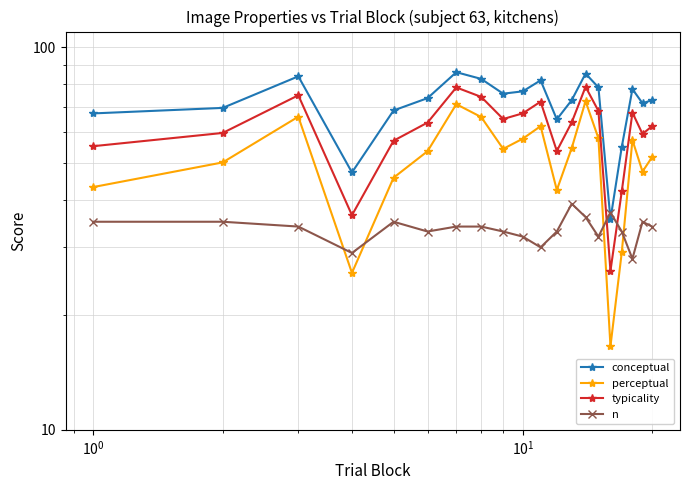

Which series has the widest spread of values?

perceptual